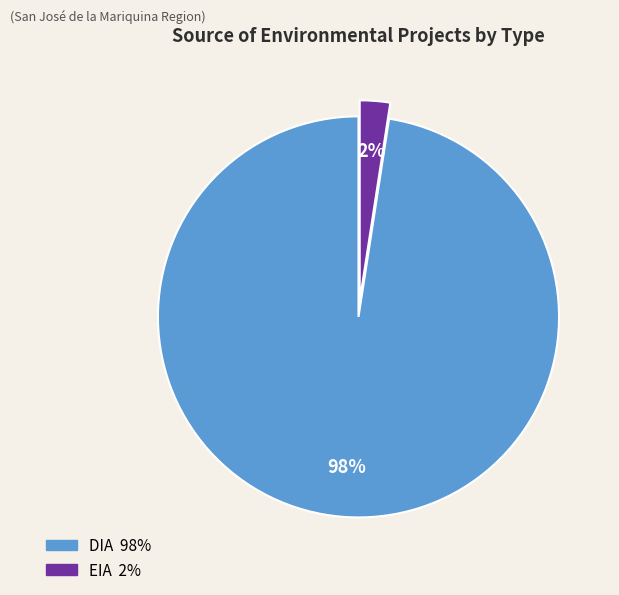

Does DIA represent more than half of the total?

Yes